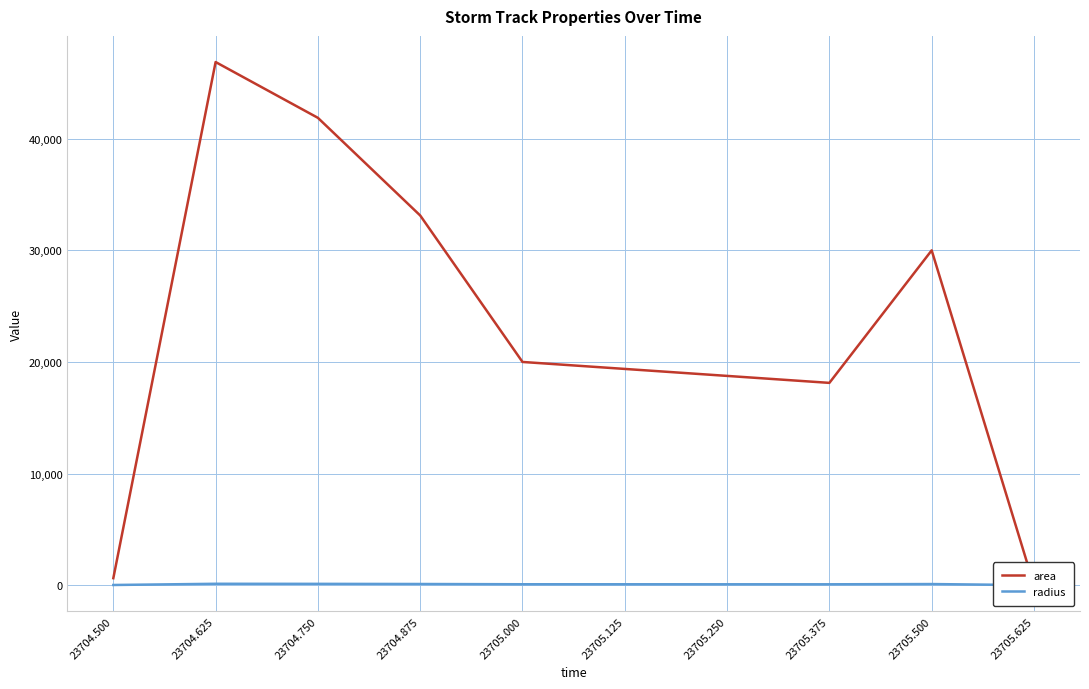

What value does the area series have at 23705.500?

30000.0